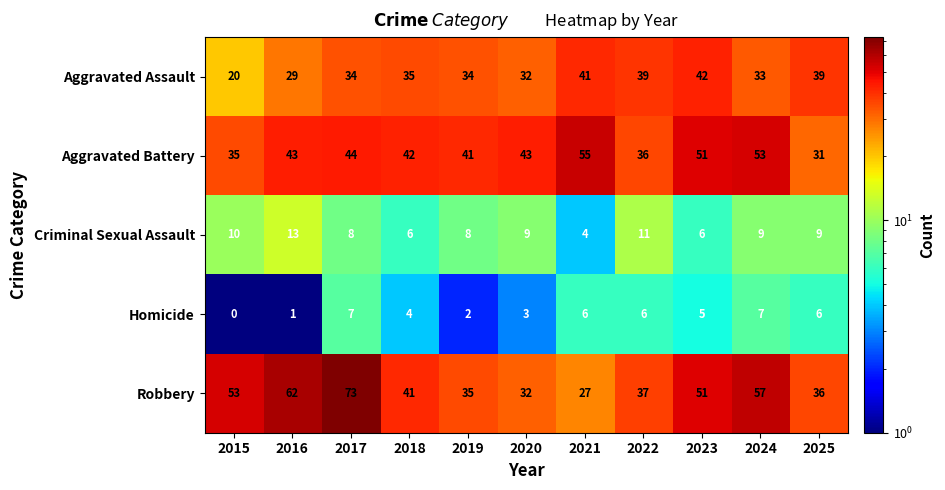

Read the Criminal Sexual Assault value at 2021.

4